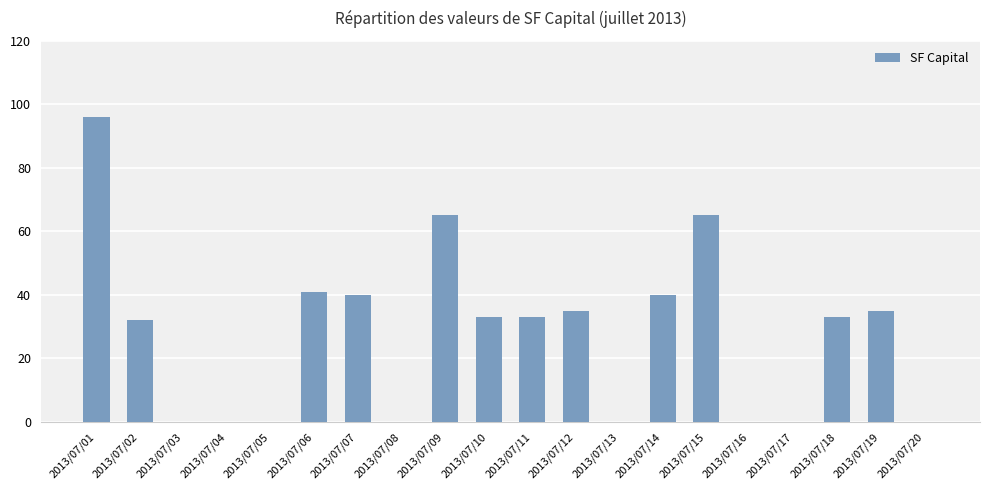

Reading left to right, transcribe all the data shown in this chart.

2013/07/01=96	2013/07/02=32	2013/07/03=0	2013/07/04=0	2013/07/05=0	2013/07/06=41	2013/07/07=40	2013/07/08=0	2013/07/09=65	2013/07/10=33	2013/07/11=33	2013/07/12=35	2013/07/13=0	2013/07/14=40	2013/07/15=65	2013/07/16=0	2013/07/17=0	2013/07/18=33	2013/07/19=35	2013/07/20=0